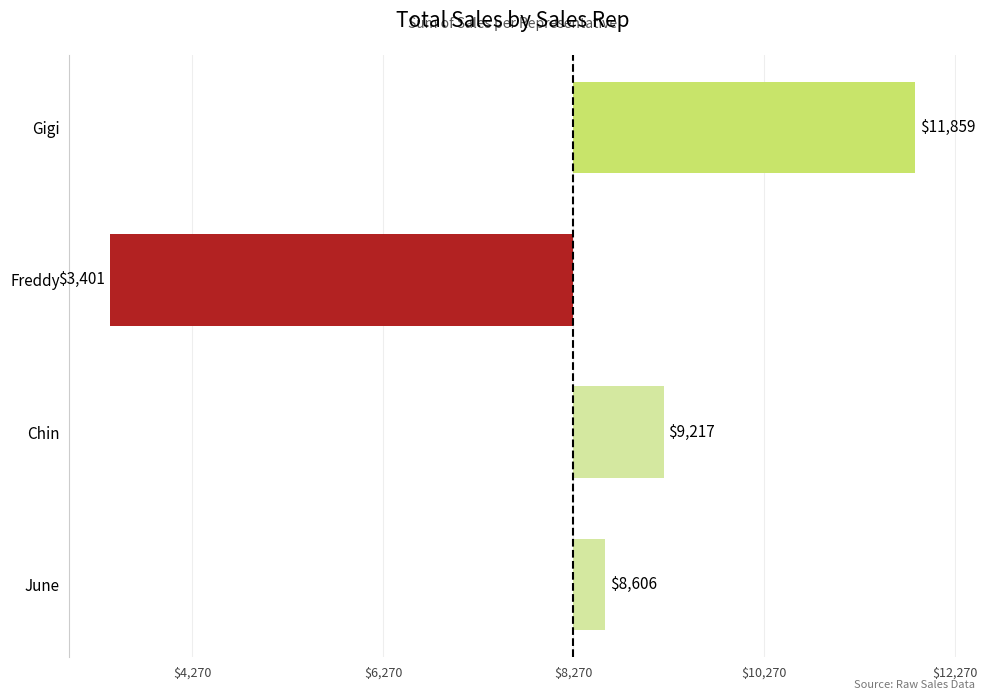

How many negative values are there?

1